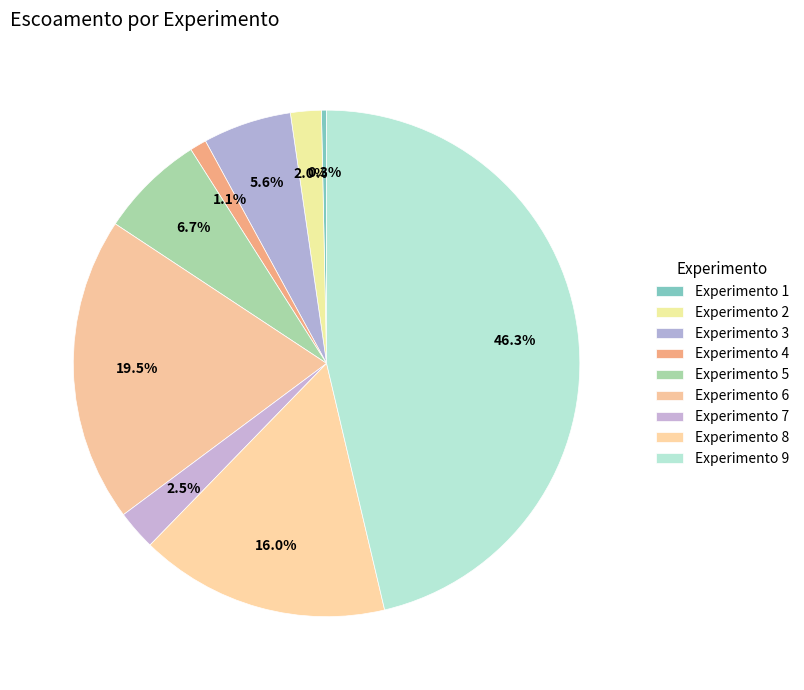

Rank the categories by value from lowest to highest.

1, 4, 2, 7, 3, 5, 8, 6, 9